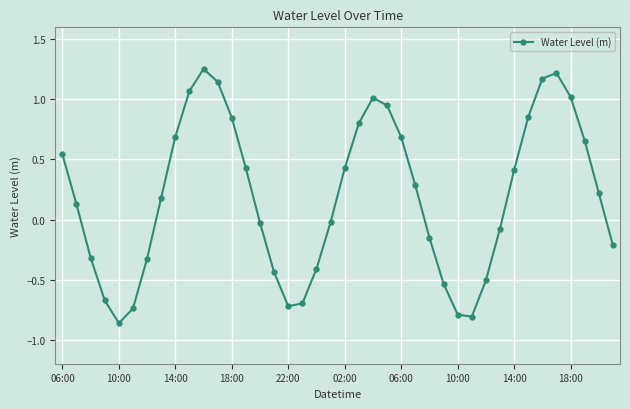

What is the difference between the maximum and minimum values?

2.1